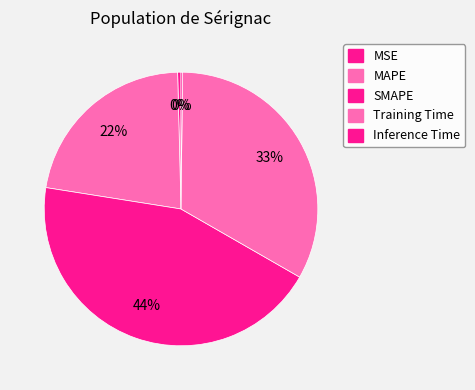

Does Inference Time account for over 50% of the chart?

No